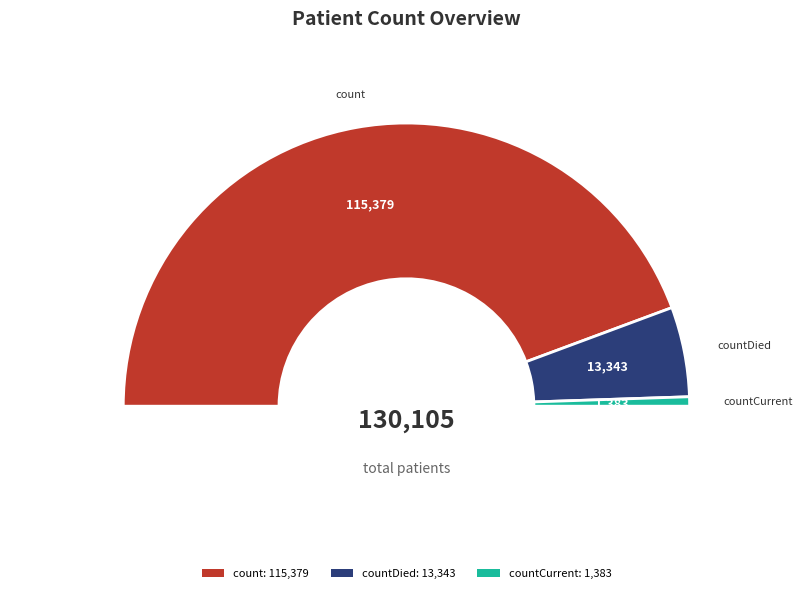

What percentage do count and countDied together represent?

98.9%